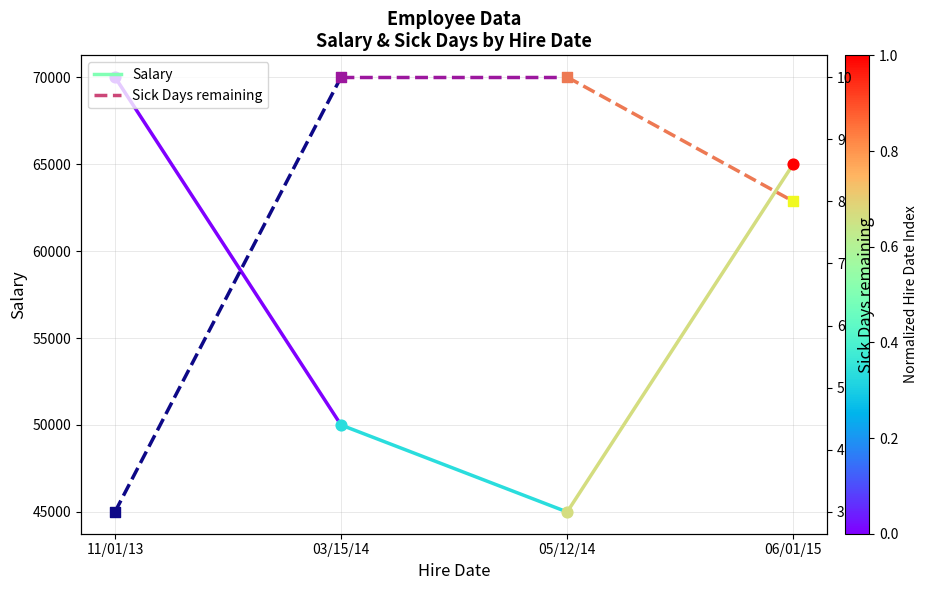

What is the total value across all series at 03/15/14?

50010